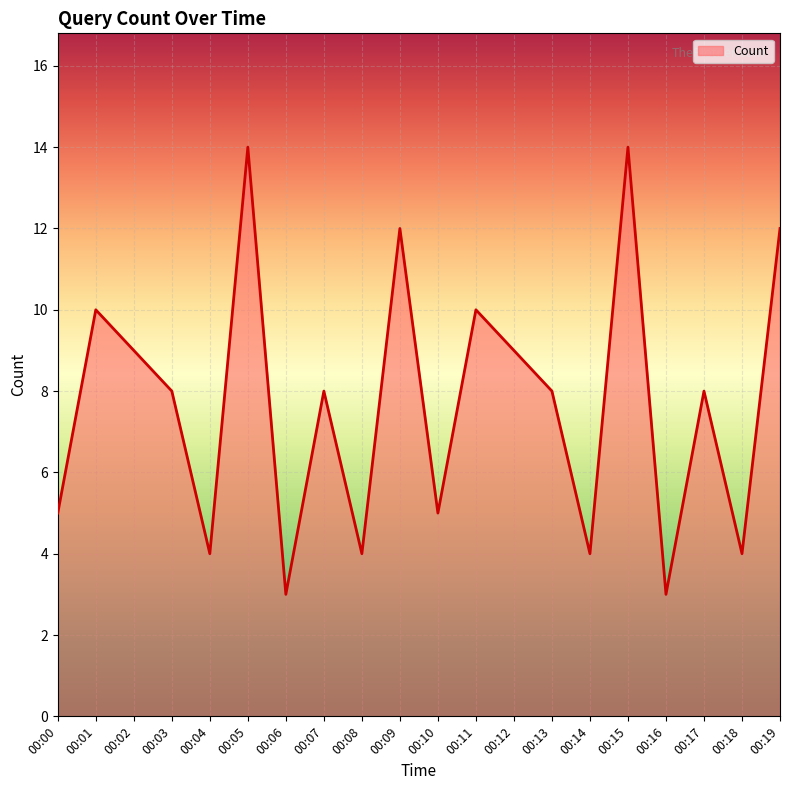

What is the difference between the maximum and minimum values?

11